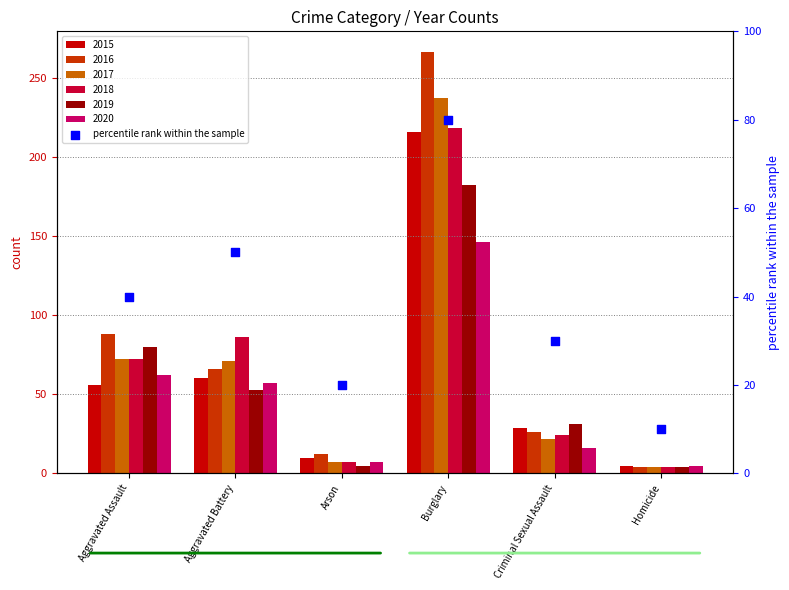

Between Criminal Sexual Assault and Arson, which is larger?

Criminal Sexual Assault